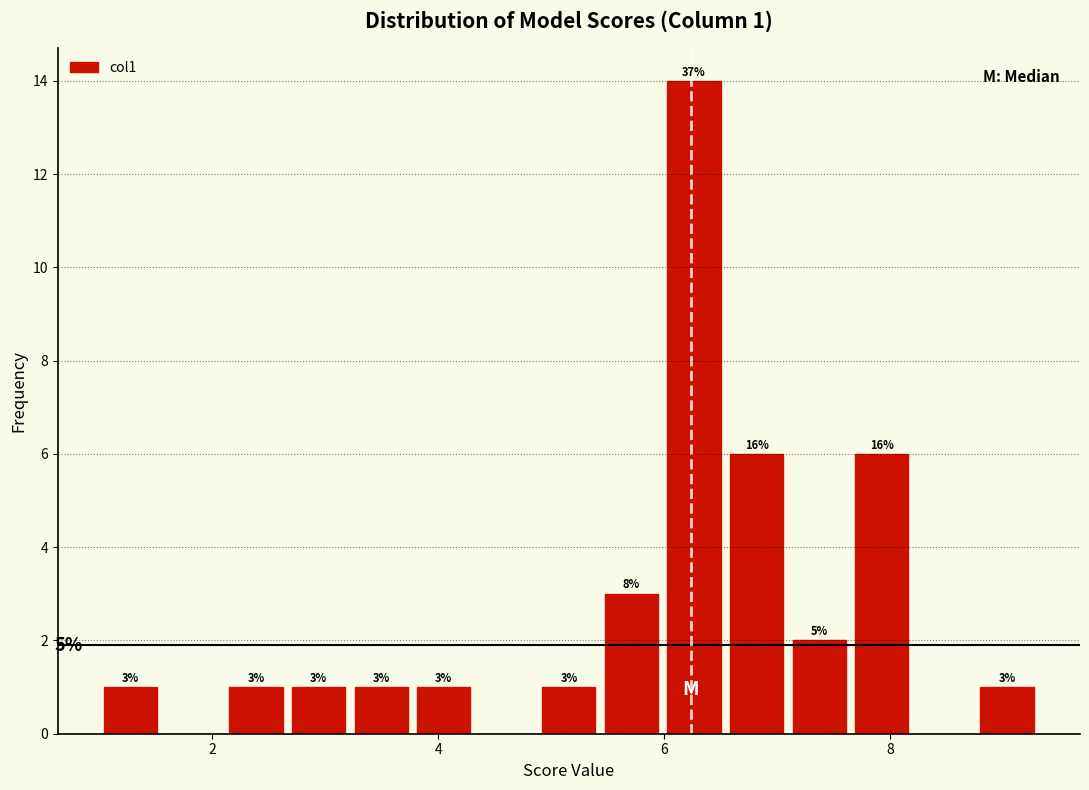

Around what value on the x-axis is the tallest bar? Give the approximate position of its centre, as read against the axis.

6.2